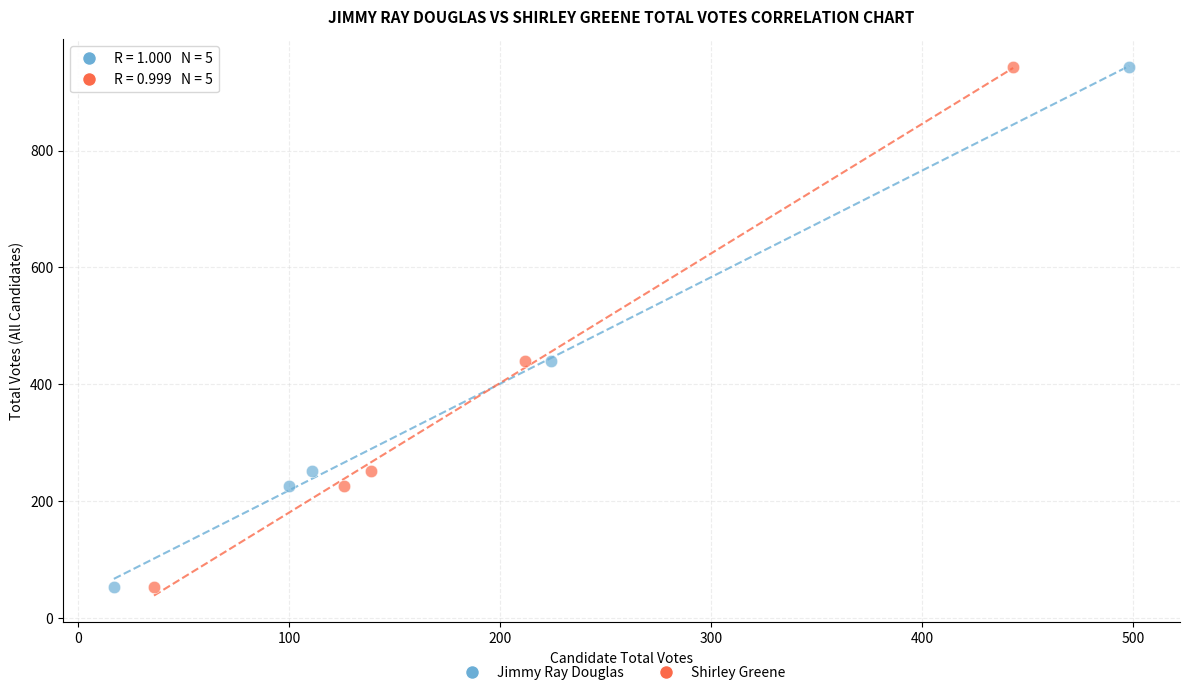

What are all the series names shown in the legend?

Jimmy Ray Douglas, Shirley Greene